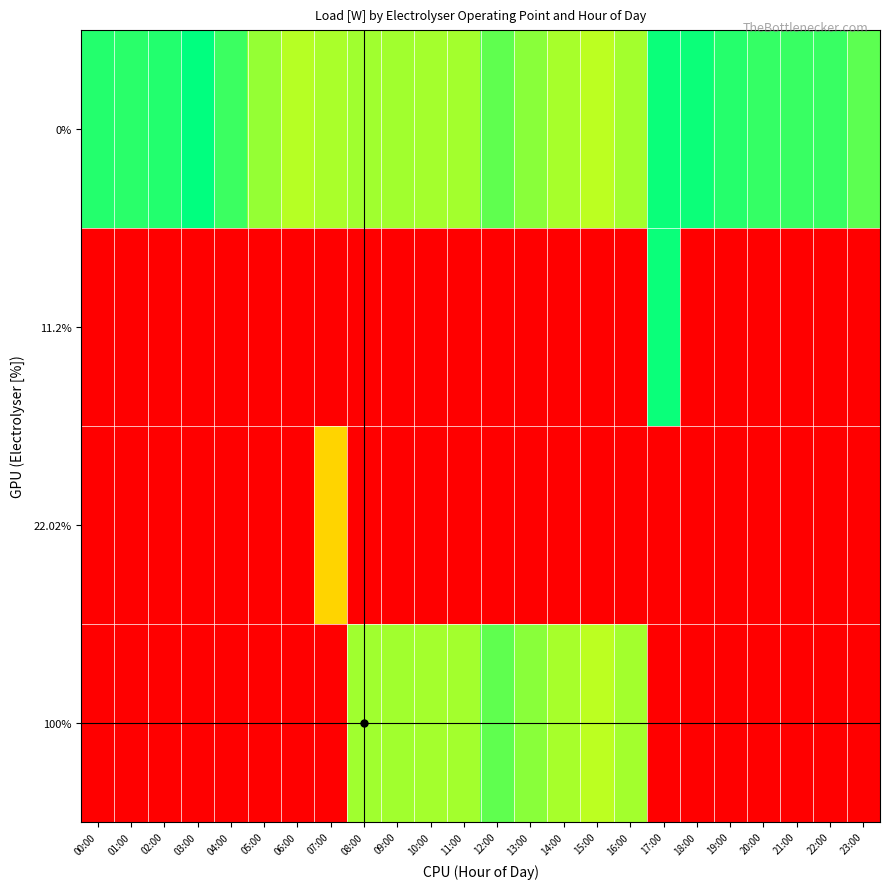

Reading left to right, what are all the values shown in this chart?

0%: 00:00=352486.7	01:00=349512.1	02:00=352914.0	03:00=369349.6	04:00=340809.0	05:00=297325.1	06:00=281783.2	07:00=287174.2	08:00=292654.3	09:00=291378.0	10:00=290326.4	11:00=290743.0	12:00=323365.6	13:00=303337.4	14:00=288482.6	15:00=278236.9	16:00=290745.8	17:00=364754.0	18:00=363941.0	19:00=351379.8	20:00=344127.1	21:00=342212.5	22:00=341988.7	23:00=325169.1
11.2%: 00:00=0.0	01:00=0.0	02:00=0.0	03:00=0.0	04:00=0.0	05:00=0.0	06:00=0.0	07:00=0.0	08:00=0.0	09:00=0.0	10:00=0.0	11:00=0.0	12:00=0.0	13:00=0.0	14:00=0.0	15:00=0.0	16:00=0.0	17:00=364754.0	18:00=0.0	19:00=0.0	20:00=0.0	21:00=0.0	22:00=0.0	23:00=0.0
22.02%: 00:00=0.0	01:00=0.0	02:00=0.0	03:00=0.0	04:00=0.0	05:00=0.0	06:00=0.0	07:00=187637.8	08:00=0.0	09:00=0.0	10:00=0.0	11:00=0.0	12:00=0.0	13:00=0.0	14:00=0.0	15:00=0.0	16:00=0.0	17:00=0.0	18:00=0.0	19:00=0.0	20:00=0.0	21:00=0.0	22:00=0.0	23:00=0.0
100%: 00:00=0.0	01:00=0.0	02:00=0.0	03:00=0.0	04:00=0.0	05:00=0.0	06:00=0.0	07:00=0.0	08:00=292654.3	09:00=291378.0	10:00=290326.4	11:00=290743.0	12:00=323365.6	13:00=303337.4	14:00=288482.6	15:00=278236.9	16:00=290745.8	17:00=0.0	18:00=0.0	19:00=0.0	20:00=0.0	21:00=0.0	22:00=0.0	23:00=0.0